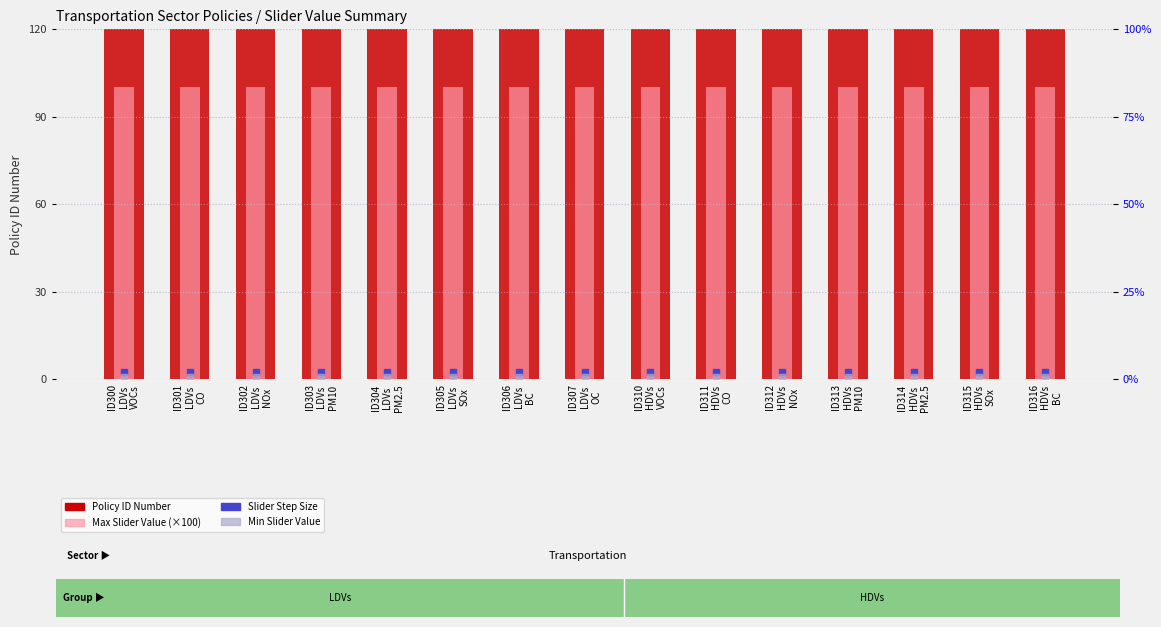

What is the label of the 5th bar from the left?

ID304
LDVs
PM2.5